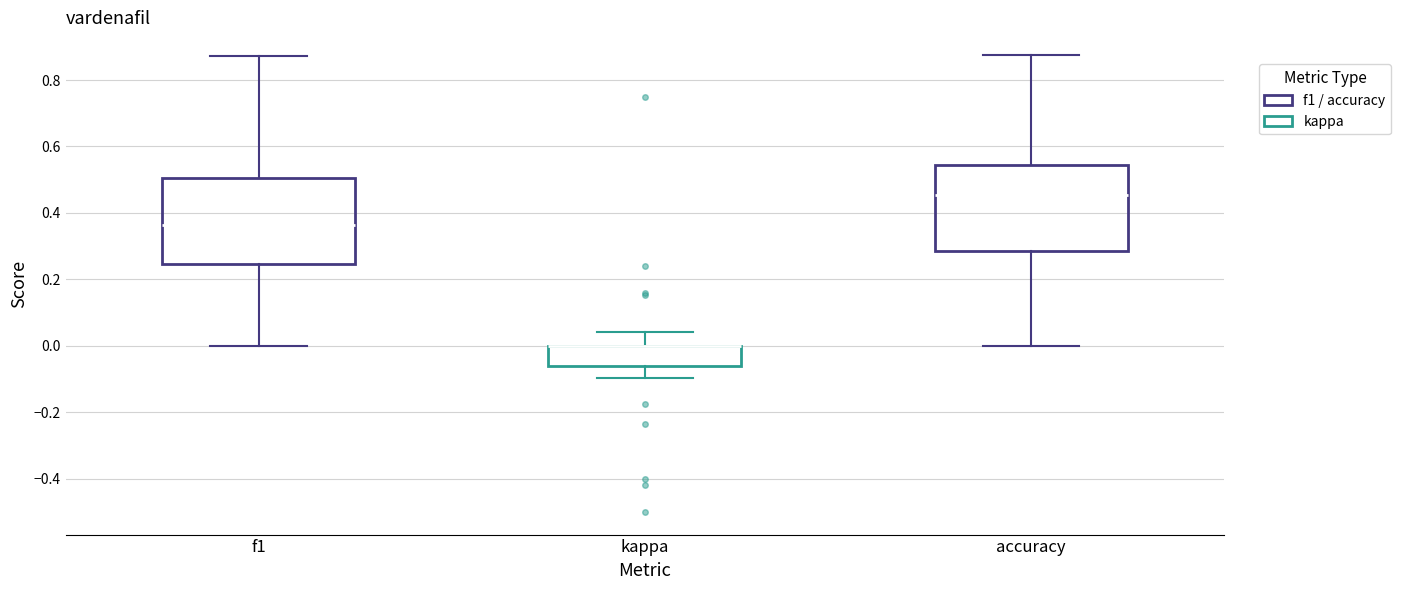

Where does the upper whisker of the box for kappa end on the y-axis? The values are not printed on the chart, so give them approximately, as read against the axis.

0.04